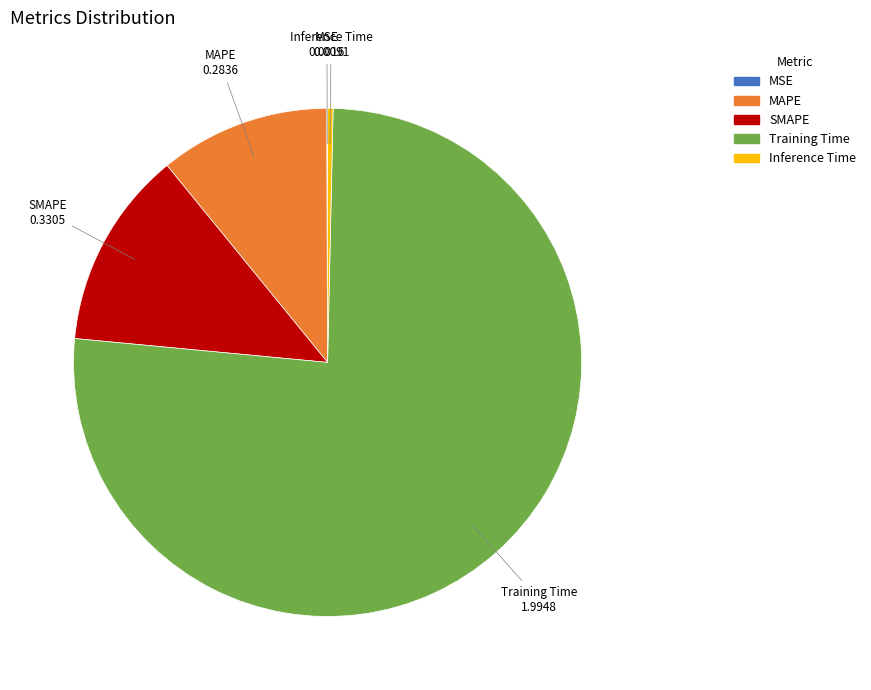

Does Training Time represent more than half of the total?

Yes